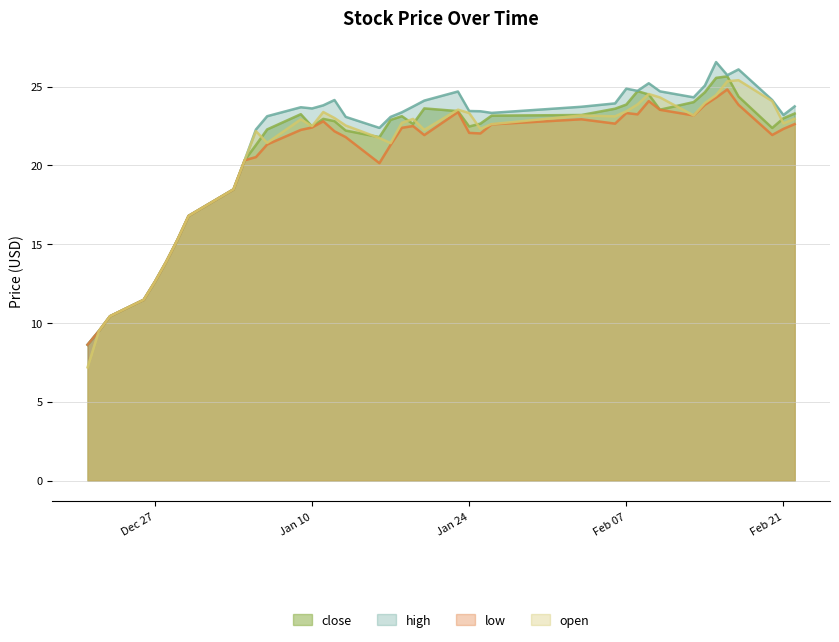

What is the smallest value displayed?

7.2